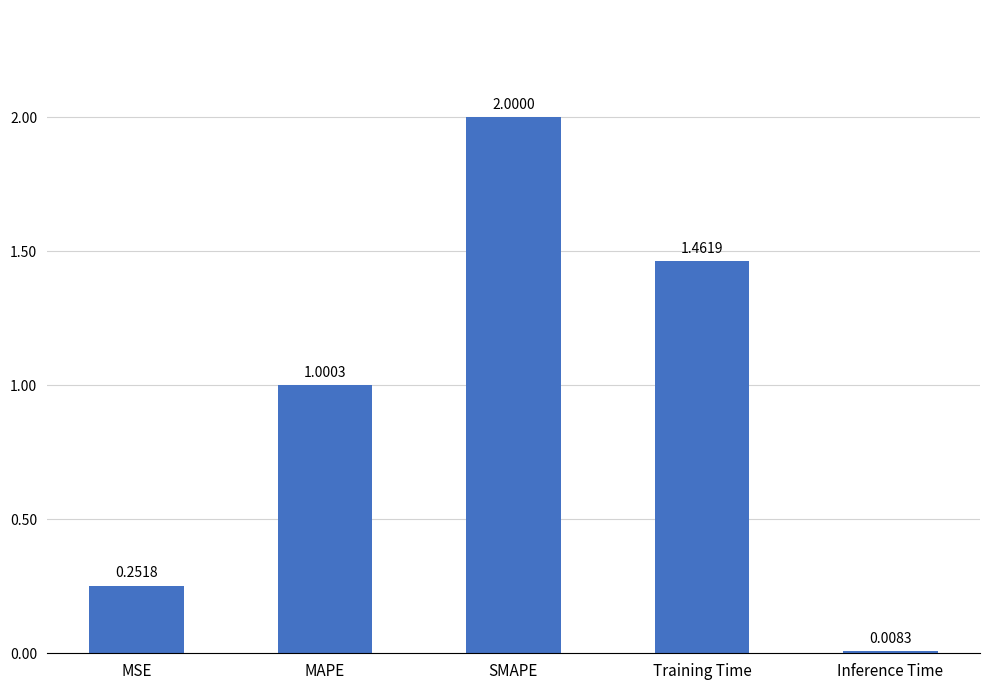

What is the average value?

0.9